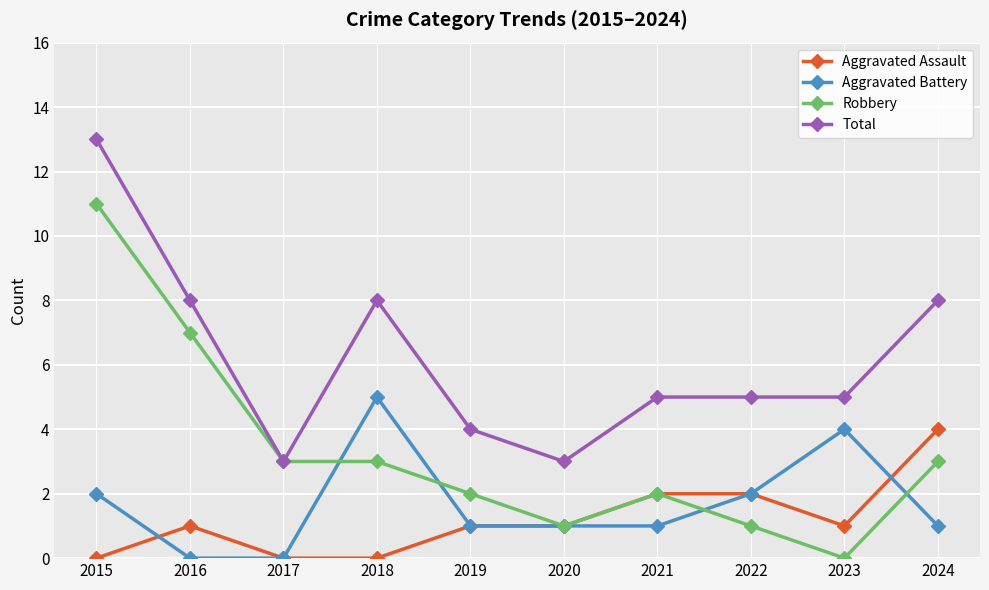

Which series changed the most between 2016 and 2018?

Aggravated Battery